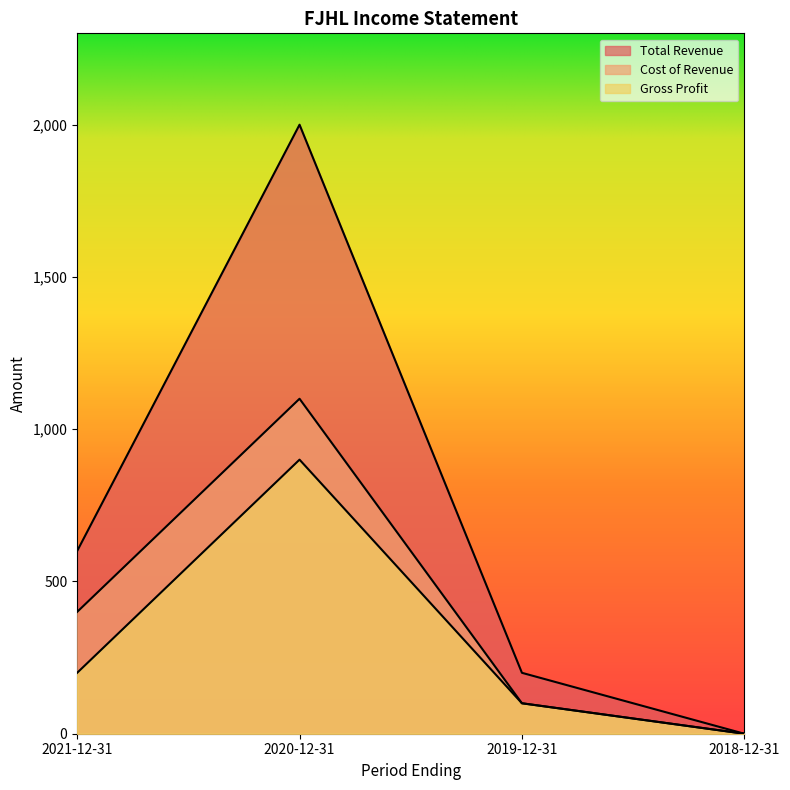

What is the value of the Total Revenue point at the 1st from the left?

600